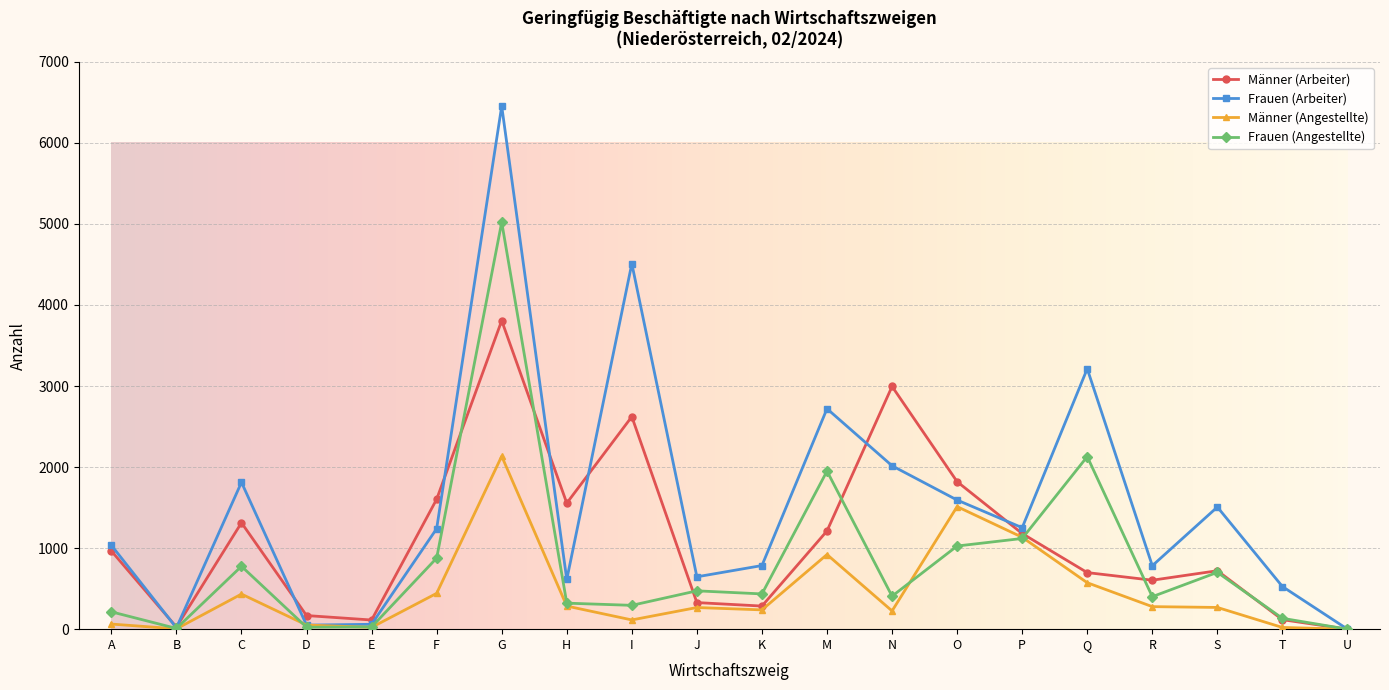

Which series has the largest total across all categories?

Frauen (Arbeiter)